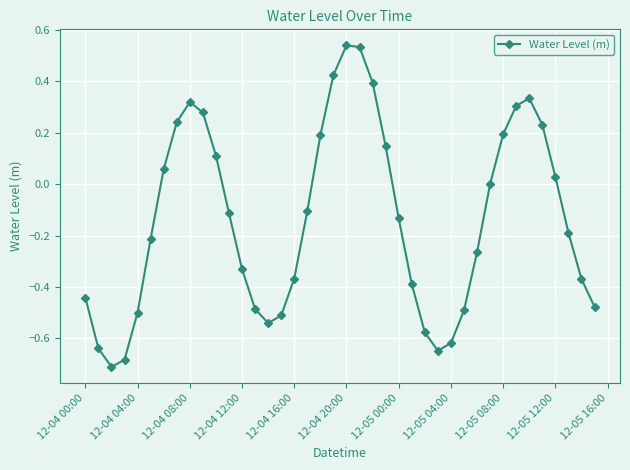

True or false: there are more than 1 points higher than both neighbors.

True